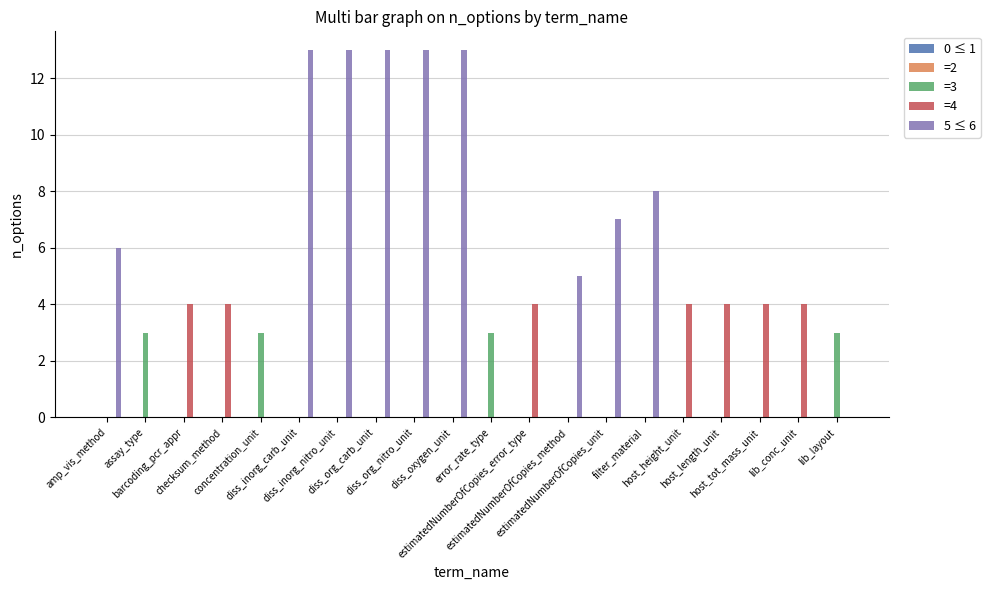

What is the maximum value shown in the chart?

13